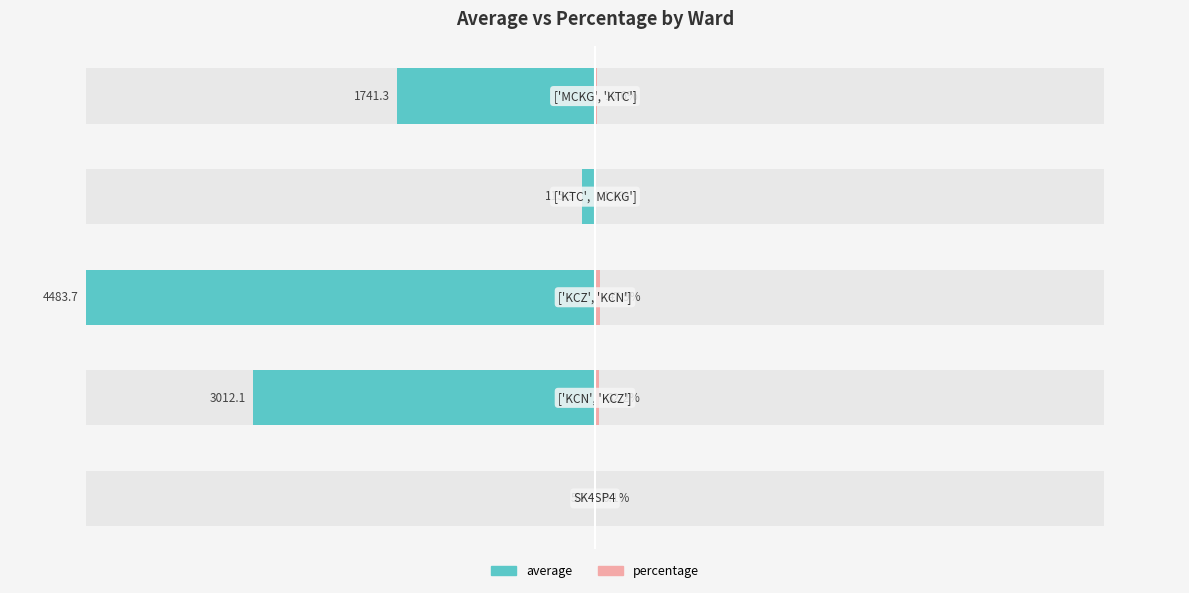

Are the bars grouped side by side (vs. stacked)?

Yes